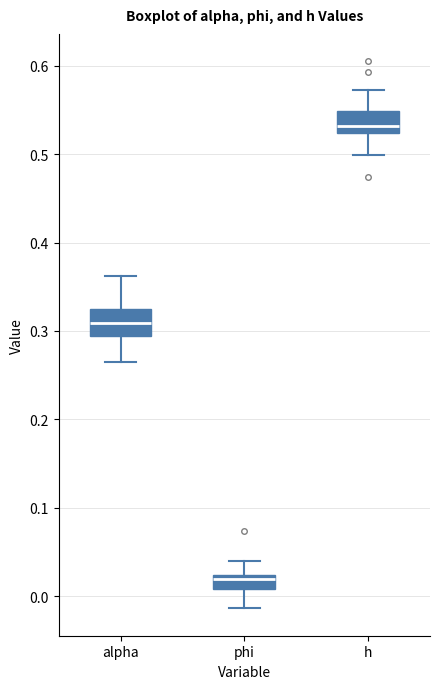

Which box's median line is the highest?

h